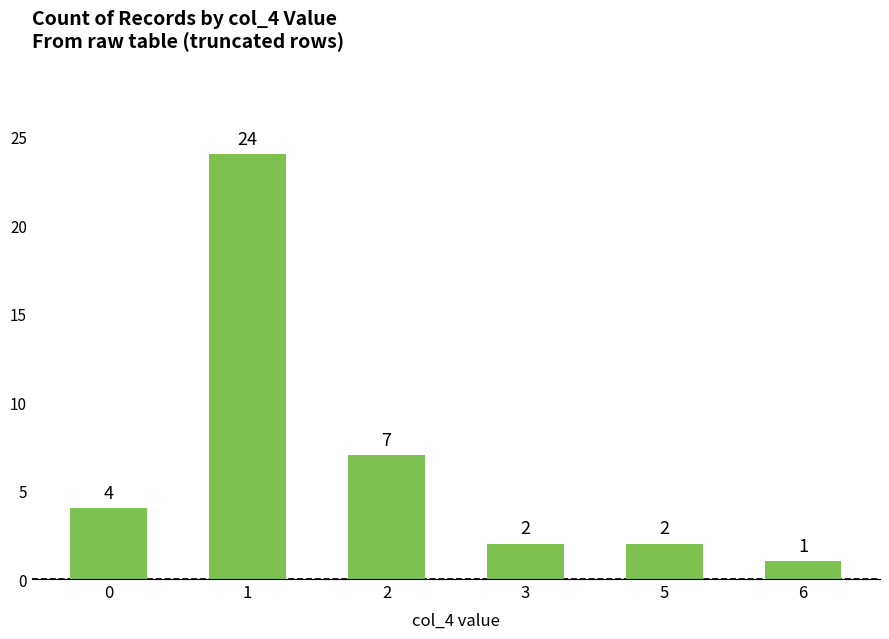

True or false: the data shows 2 at 5.

True